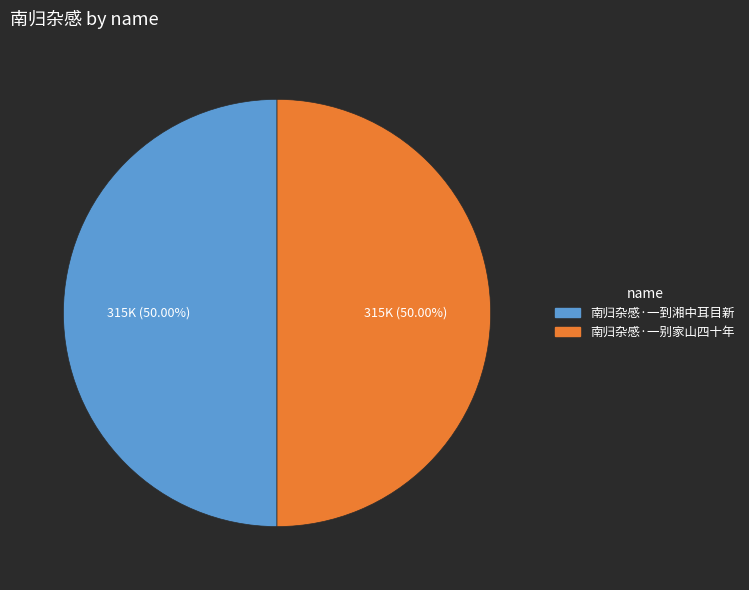

Do 南归杂感·一到湘中耳目新 and 南归杂感·一别家山四十年 together represent more than half of the pie?

Yes